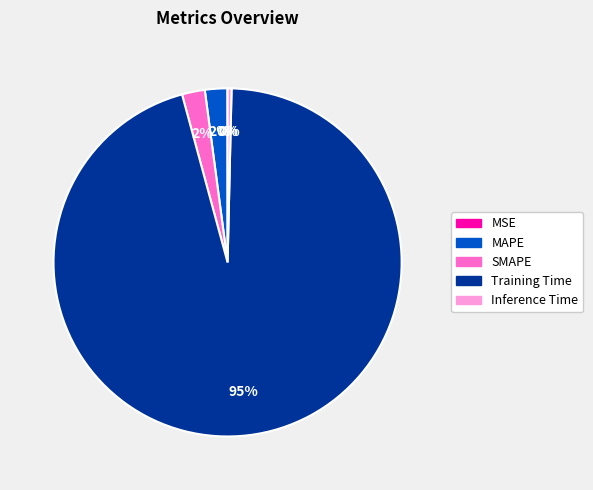

Which has a higher value, Training Time or SMAPE?

Training Time